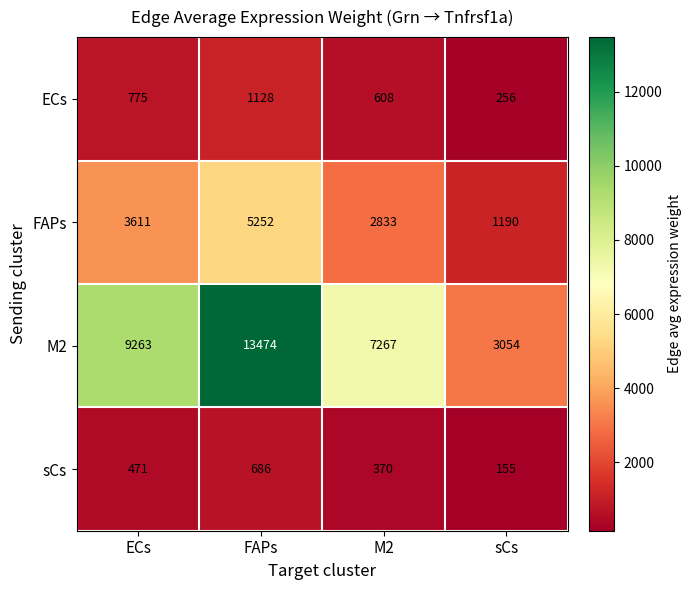

What is the spread (max minus min) of values at FAPs?

12788